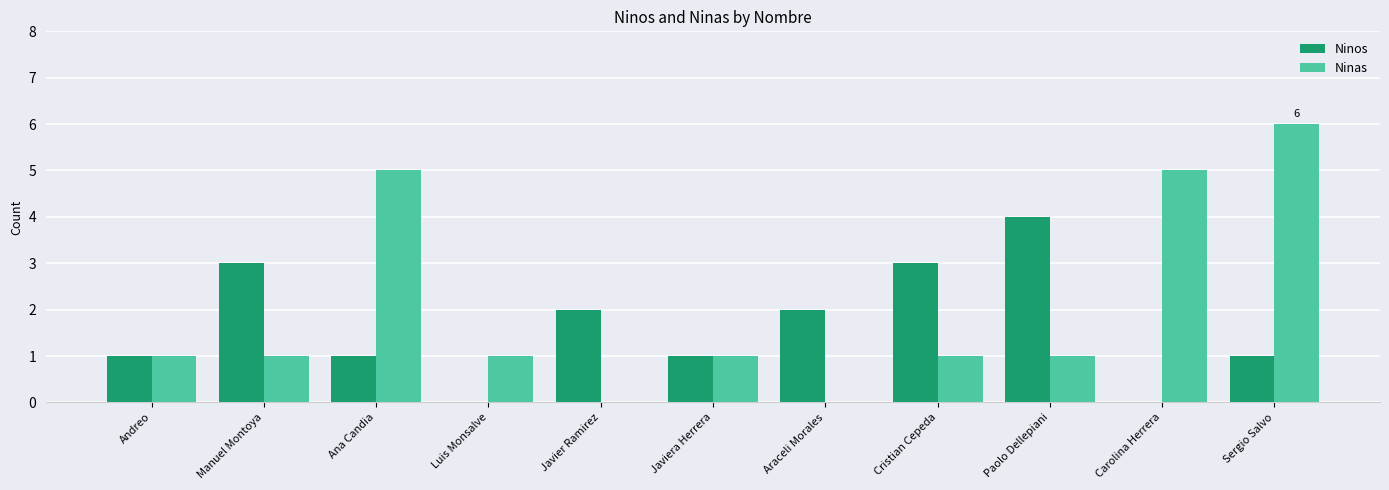

Are the bars horizontal?

No